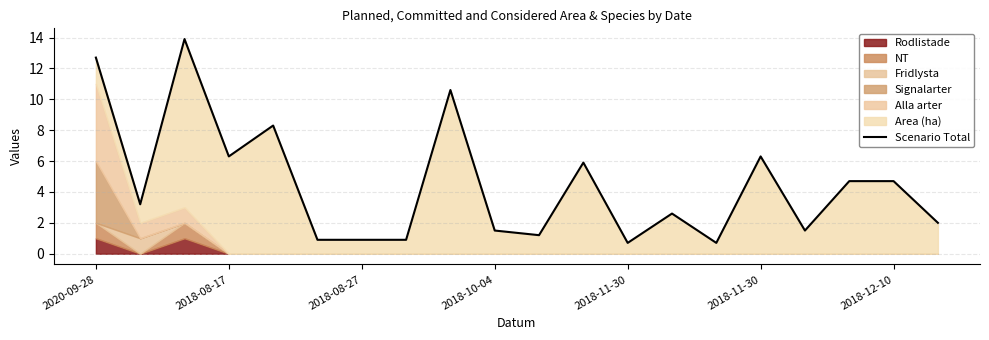

What is the value of the 17th point from the left?

1.5